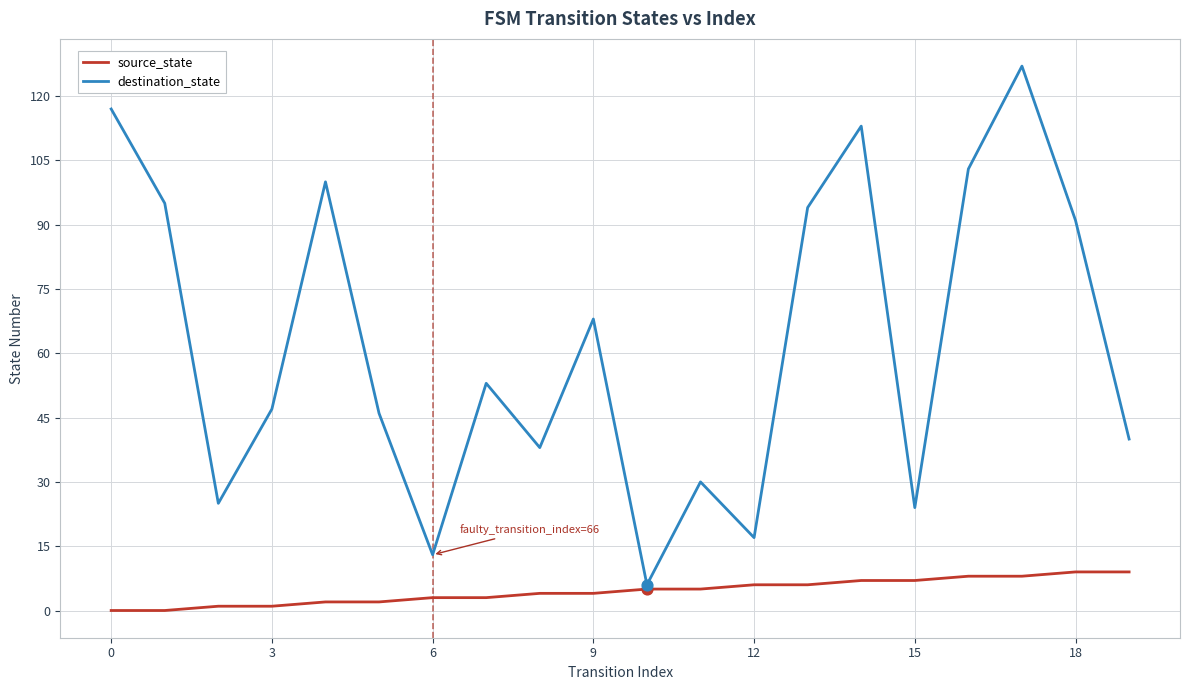

Which series has the largest total across all categories?

destination_state